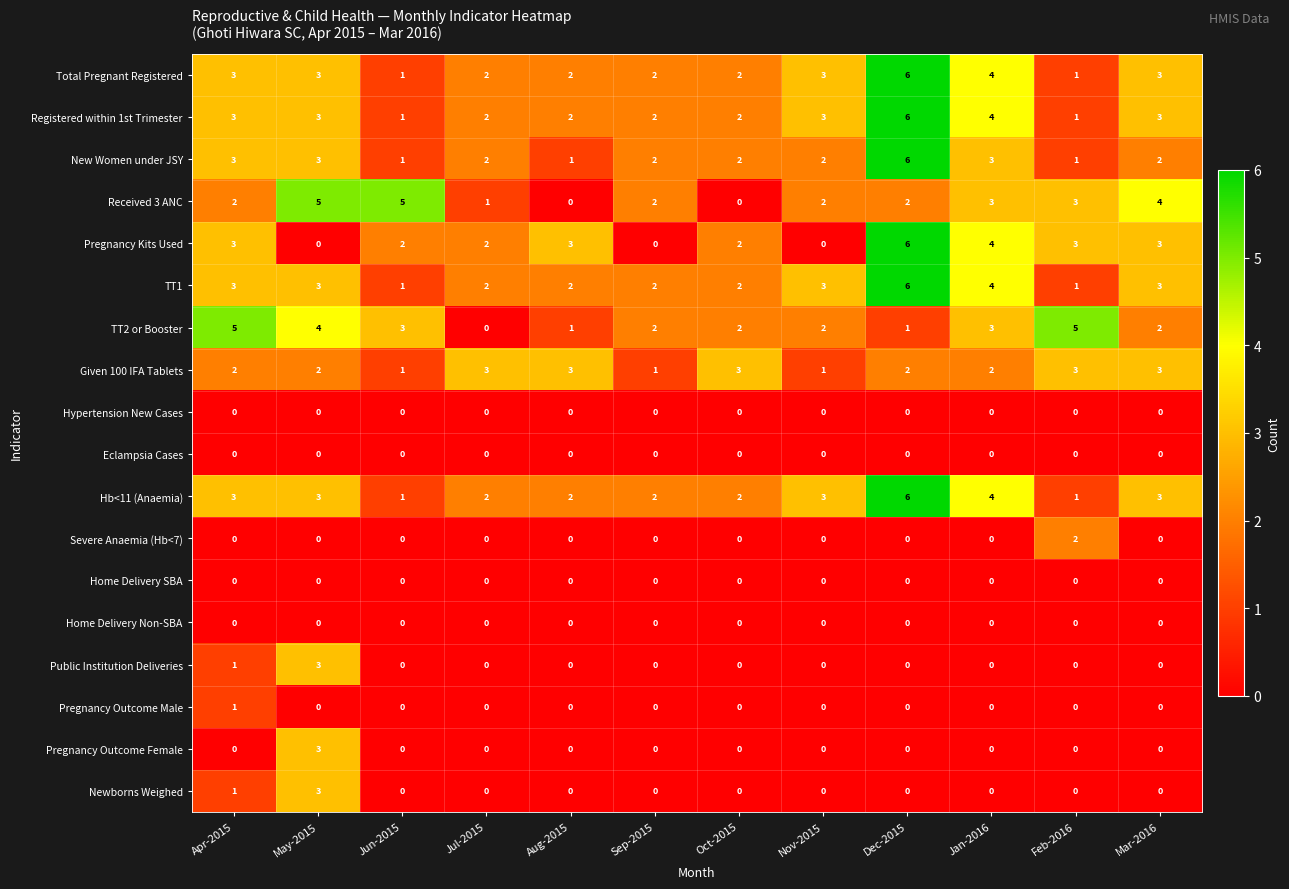

How many Registered within 1st Trimester values are between 2 and 3?

8